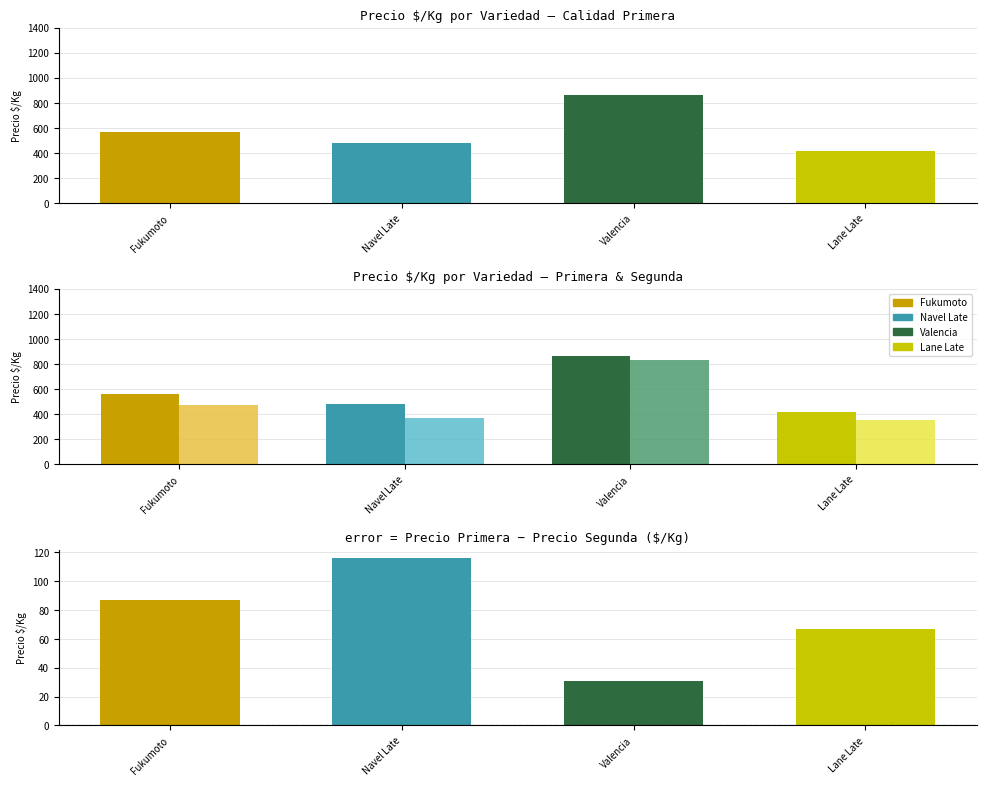

At how many categories does at least one series exceed 228?

4